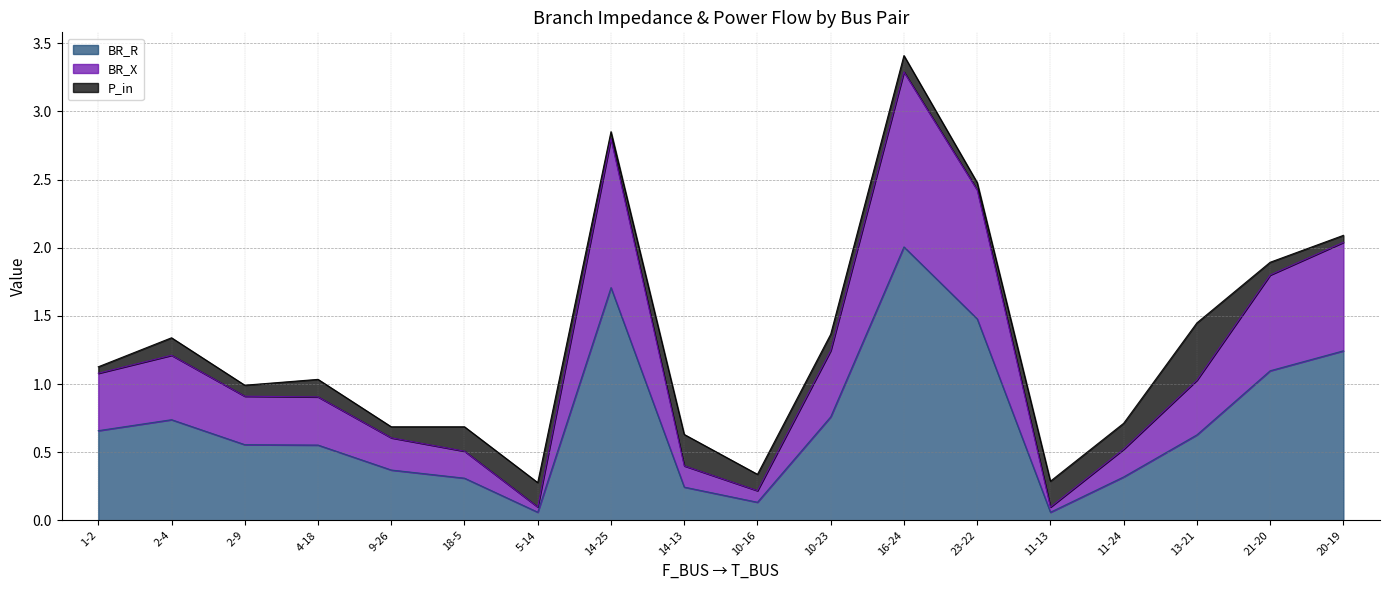

What position from the right is 10-16?

9